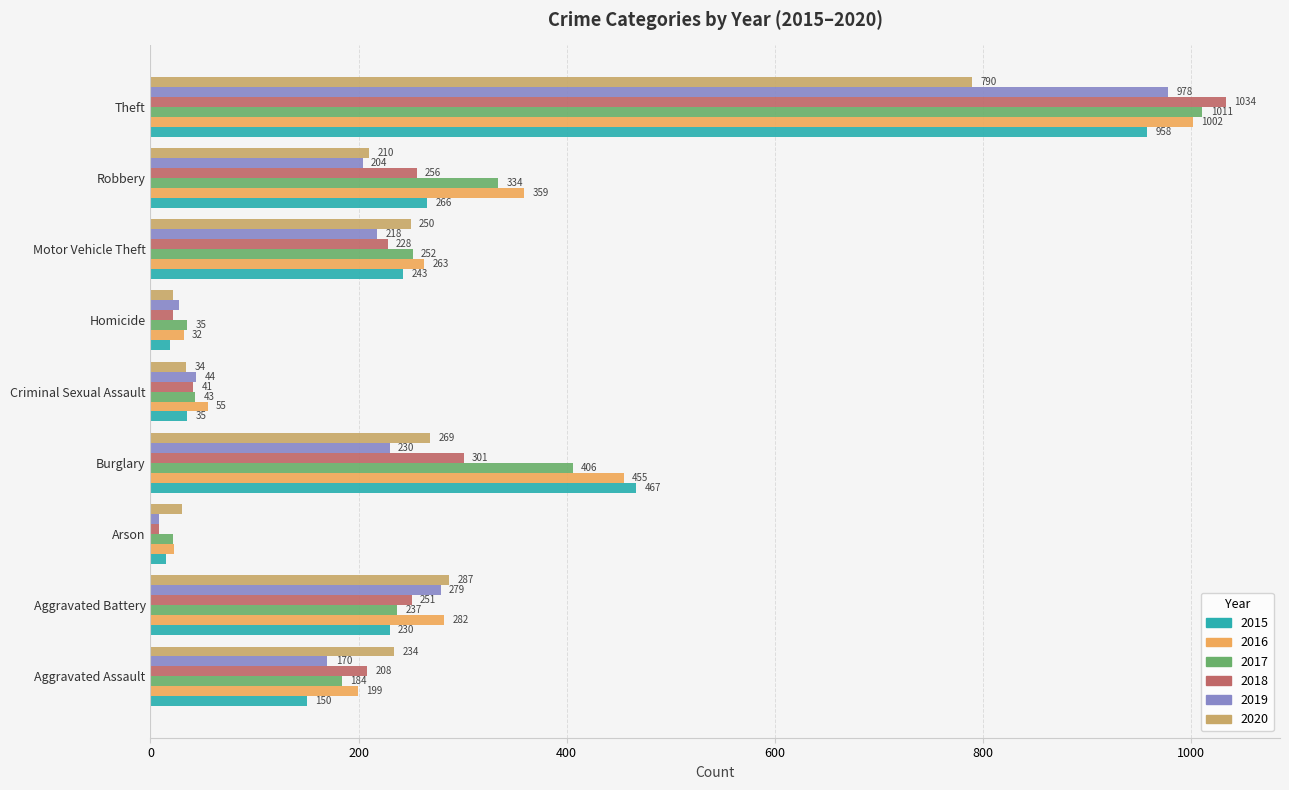

What is the difference between the highest and lowest values at Aggravated Assault?

84